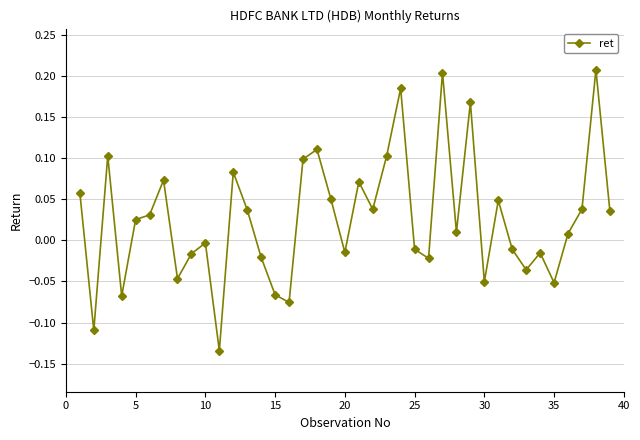

Does the chart have visible grid lines?

Yes